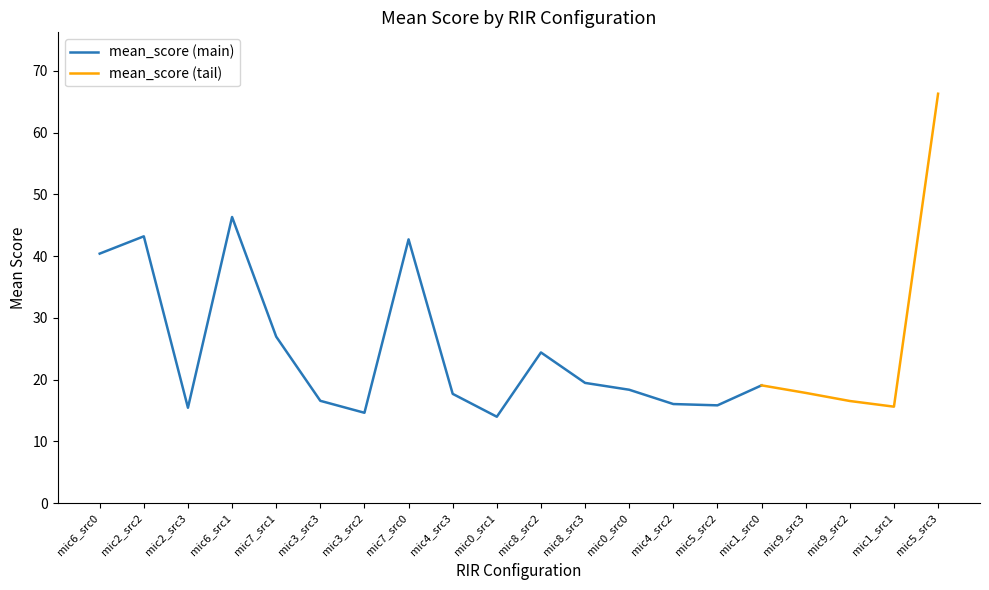

What is the label of the 4th point from the left?

mic6_src1